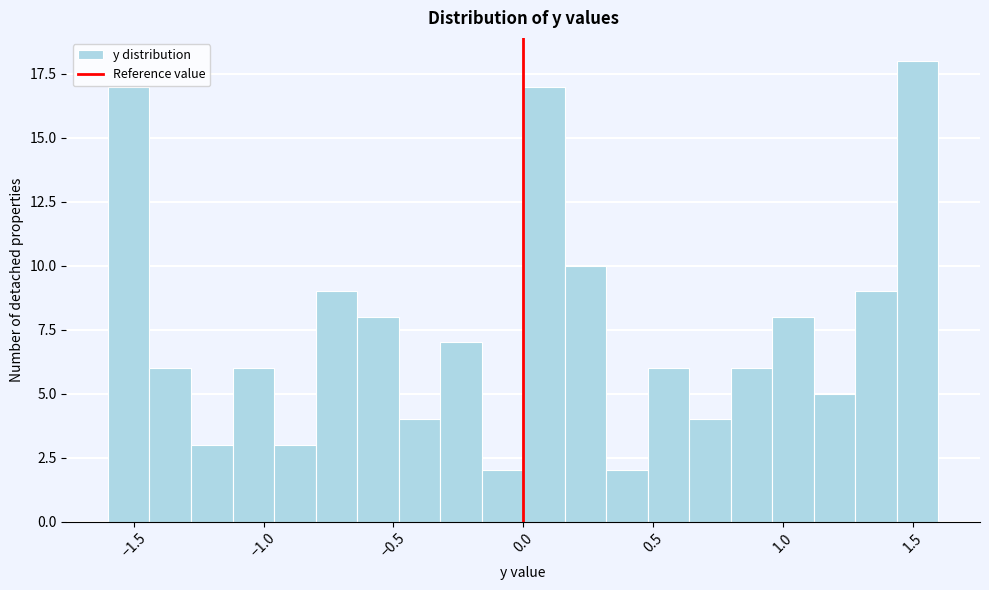

Around what value on the x-axis is the tallest bar? Give the approximate position of its centre, as read against the axis.

1.50